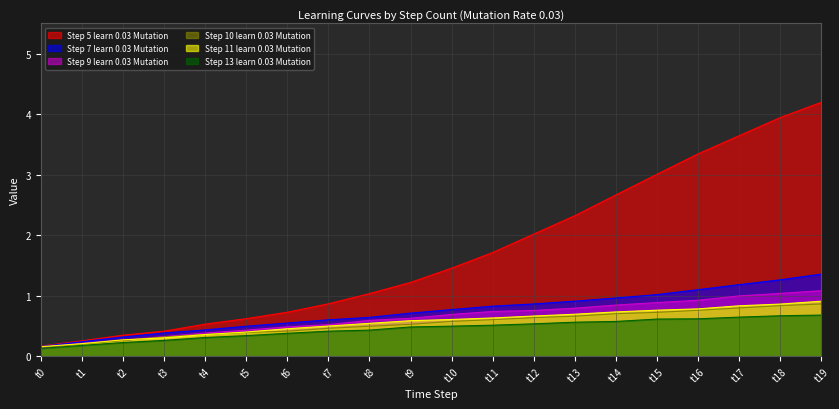

The value of Step 9 learn 0.03 Mutation at t12 is 1.2. True or false?

False